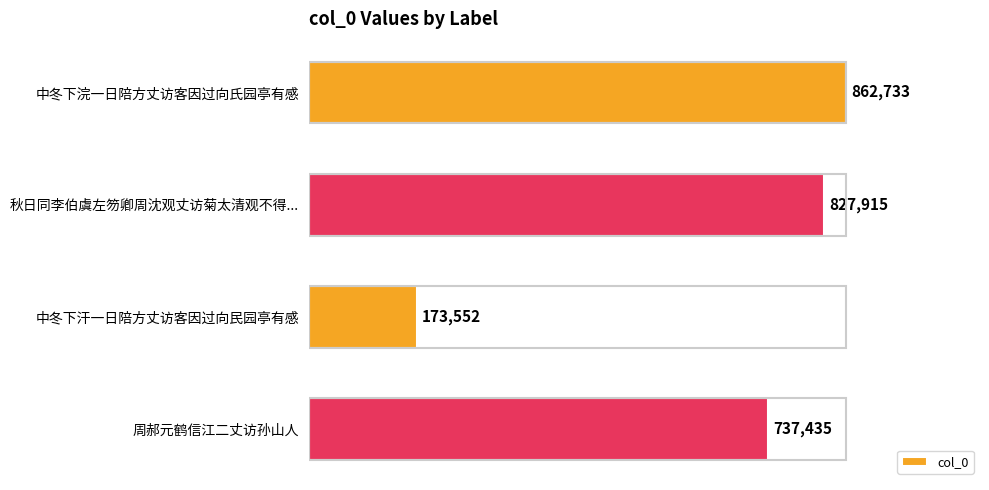

Rank the categories by value from lowest to highest.

中冬下汗一日陪方丈访客因过向民园亭有感, 周郝元鹤信江二丈访孙山人, 秋日同李伯虞左笏卿周沈观丈访菊太清观不得..., 中冬下浣一日陪方丈访客因过向氏园亭有感